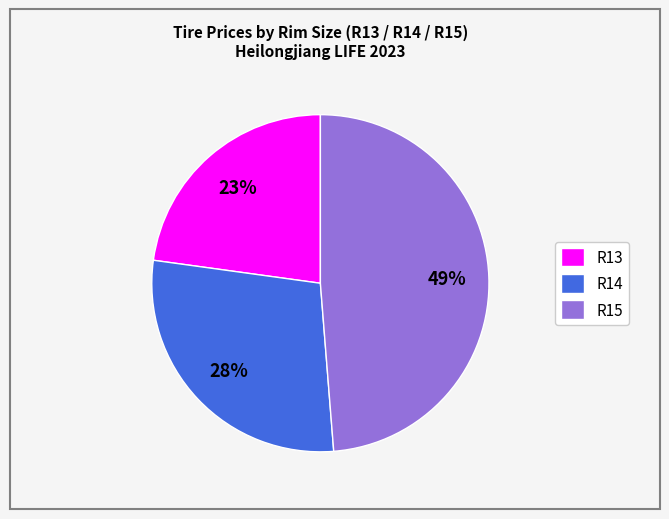

Does R15 represent more than half of the total?

No